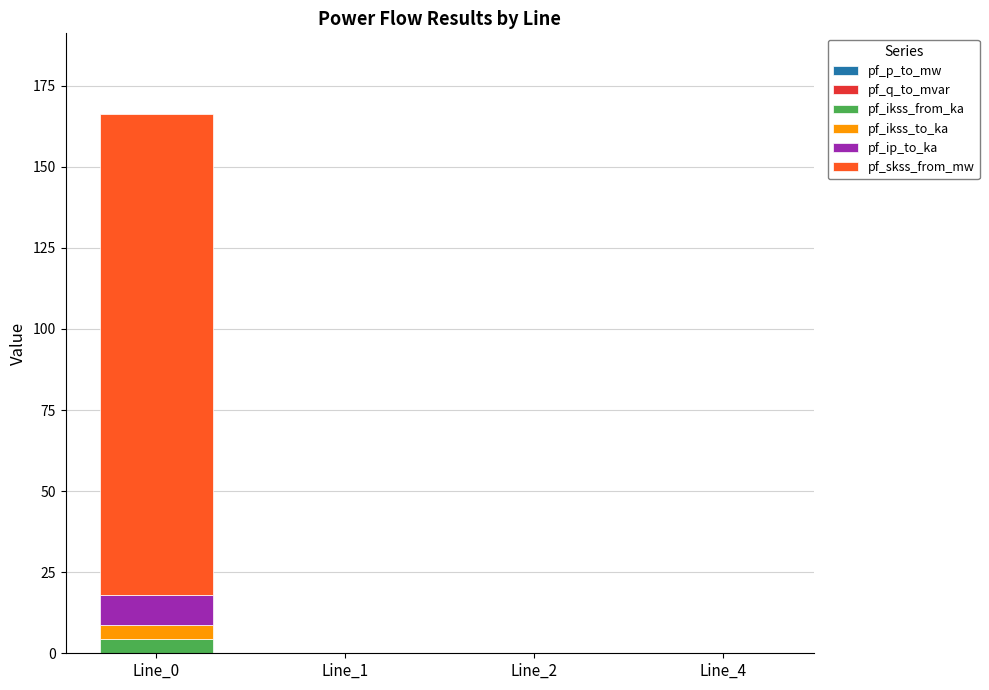

Between Line_0 and Line_2, which series saw the biggest shift?

pf_skss_from_mw